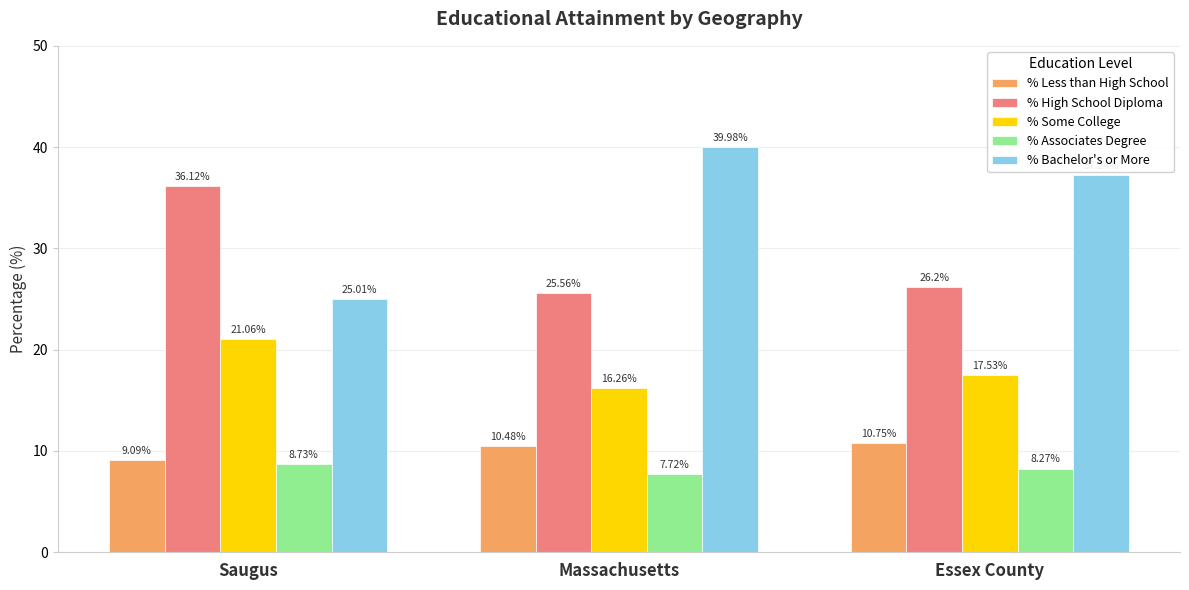

How many bars are there in each group?

5